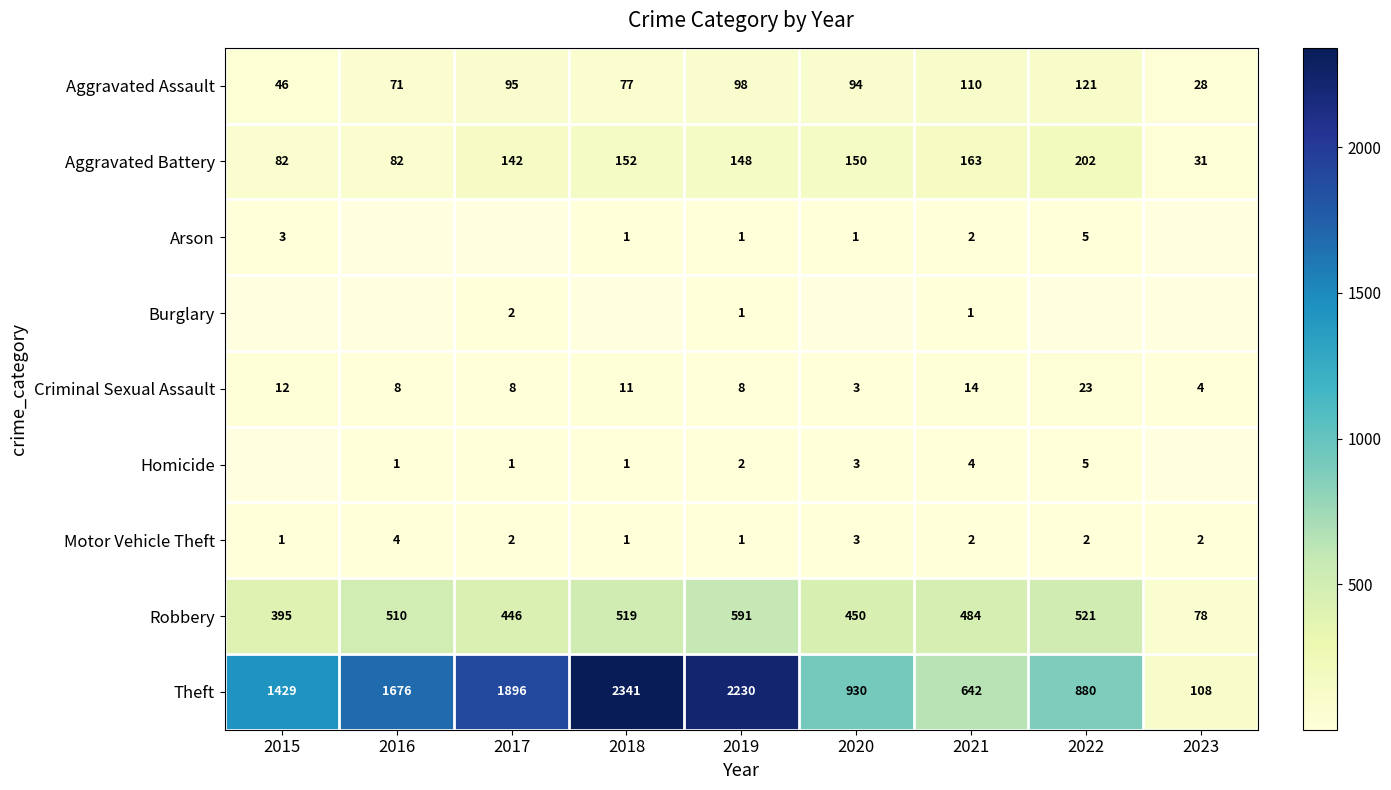

Is it true that Motor Vehicle Theft equals 1 at 2019?

True